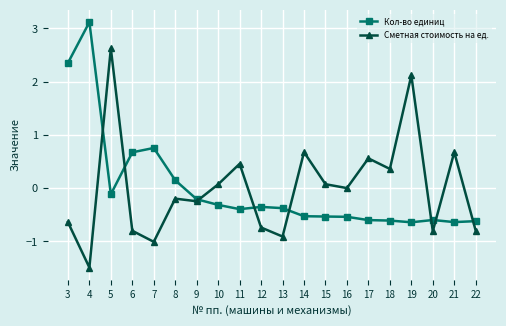

What is the approximate value of Кол-во единиц at 6?

0.7